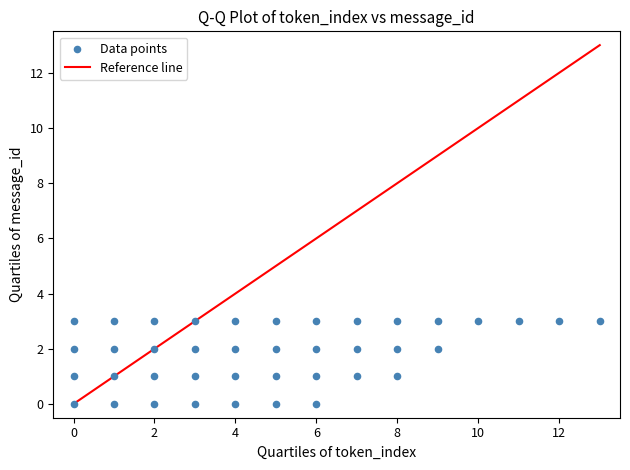

What is the range of Y values (max minus min)?

3